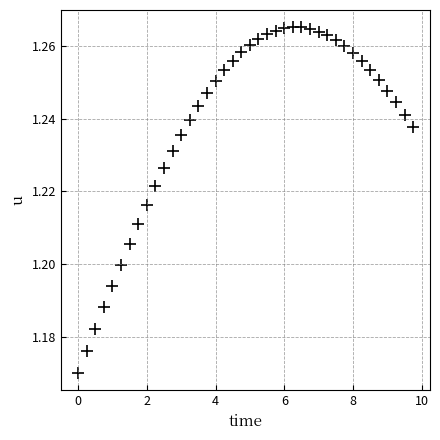

What is the range of X values (max minus min)?

9.8